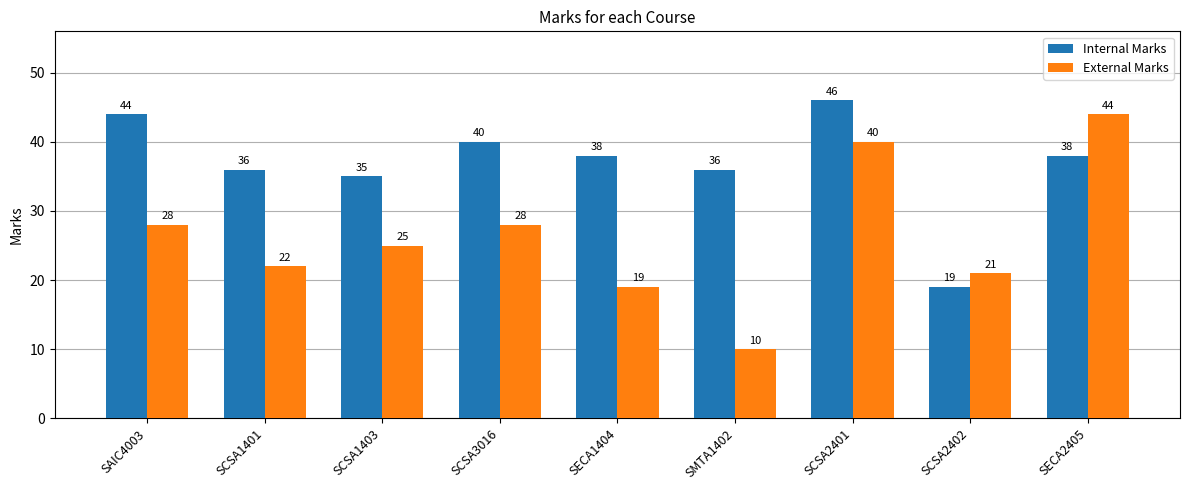

List the series in order of their peak value, highest first.

Internal Marks, External Marks